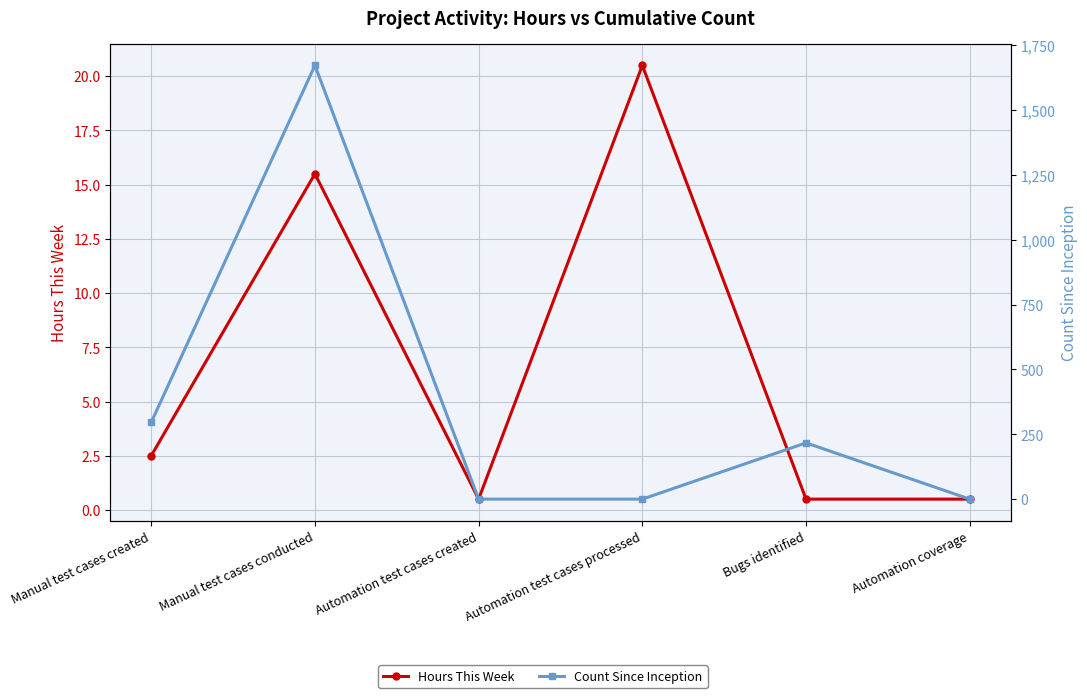

Is this an area chart (filled region under the line)?

No